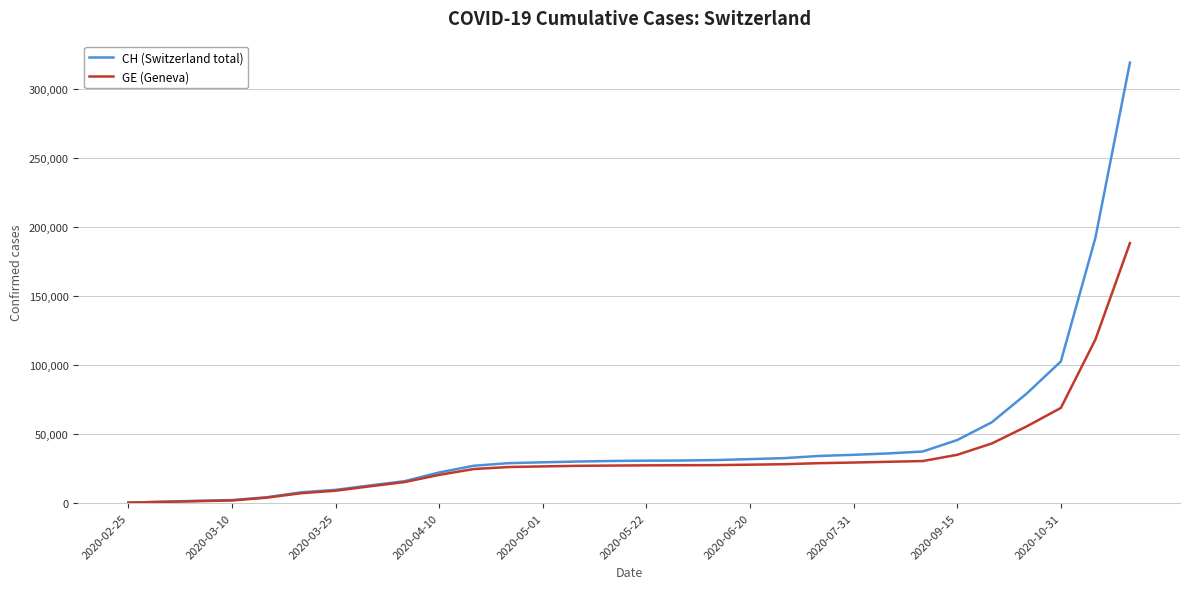

Rank the series by their maximum value, from highest to lowest.

CH (Switzerland total), GE (Geneva)